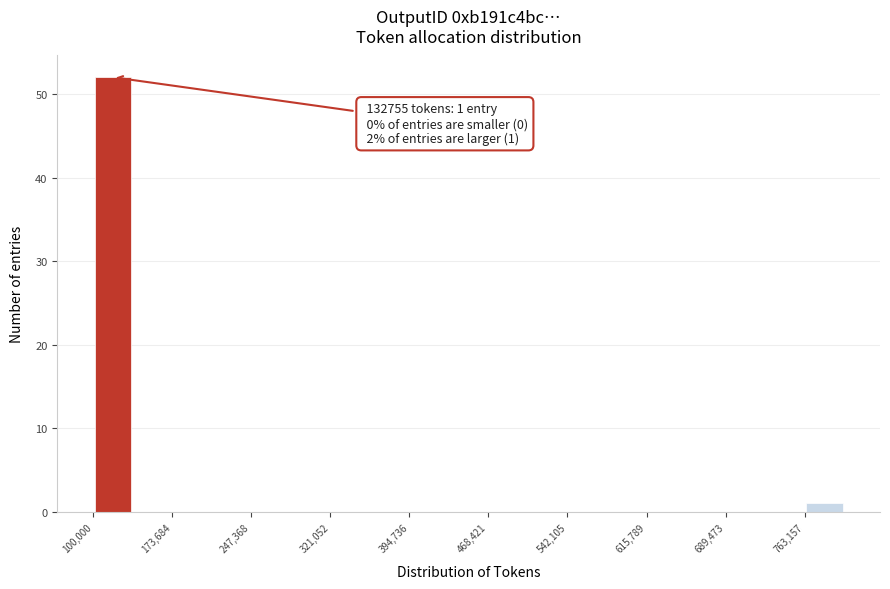

Read against the x-axis, roughly where is the centre of the tallest bar?

120000